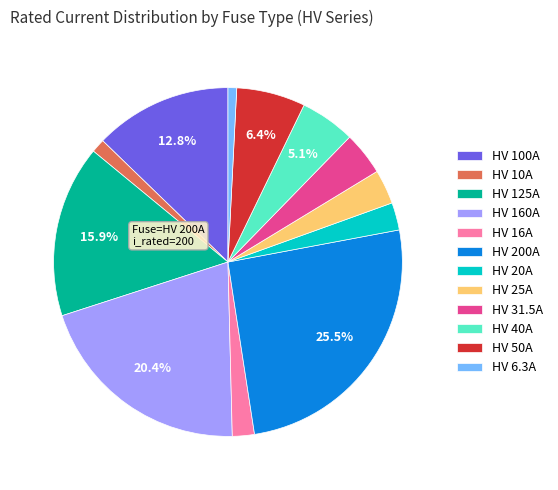

Is HV 16A the majority of the pie?

No